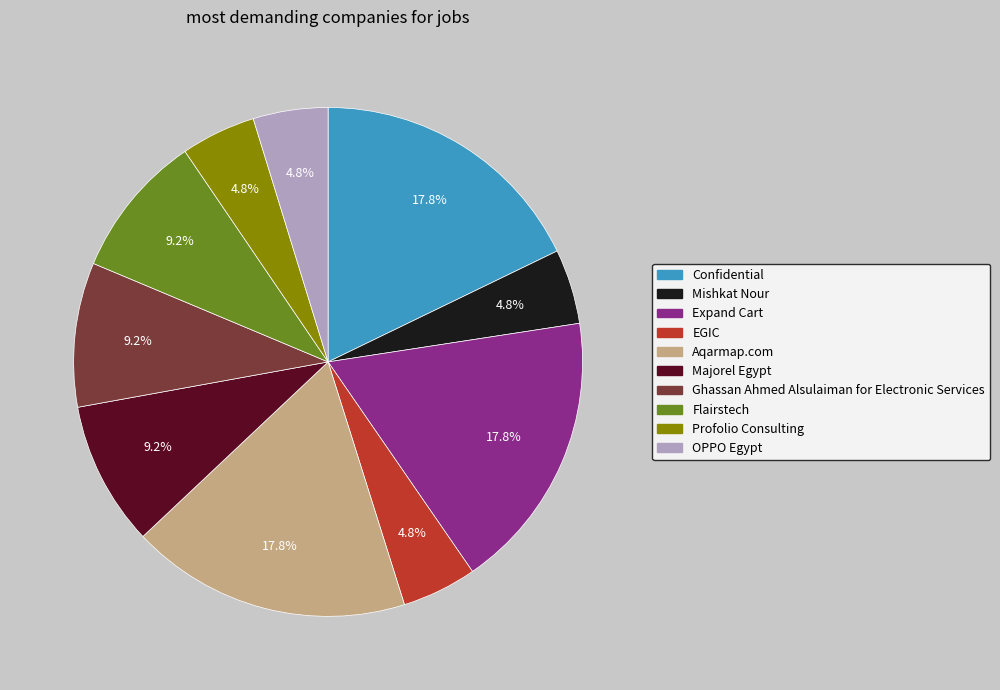

Is there any slice that represents more than half of the pie?

No